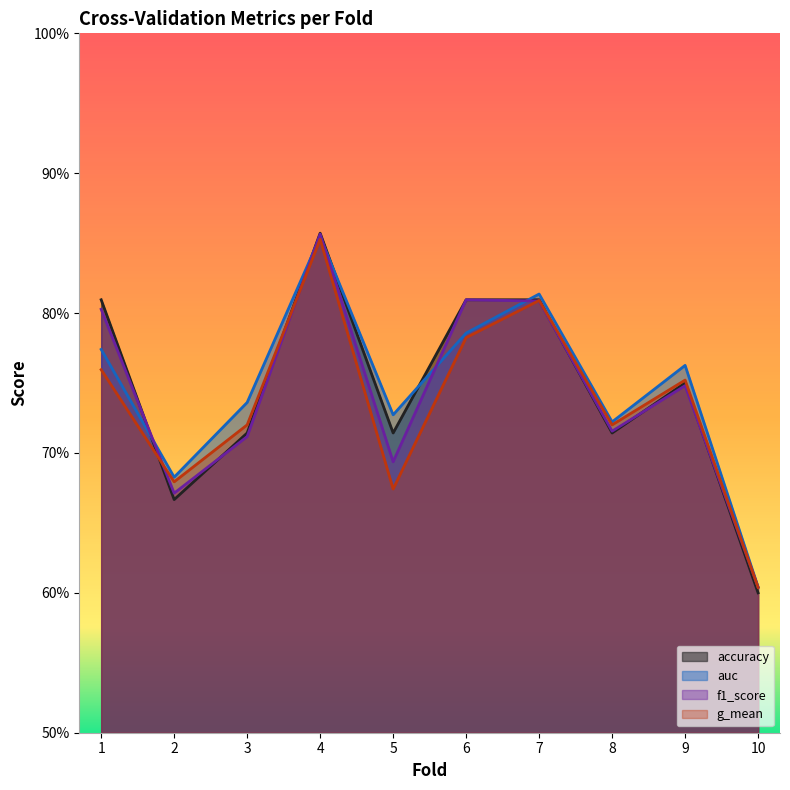

Rank the series by their average value, from highest to lowest.

auc, accuracy, f1_score, g_mean